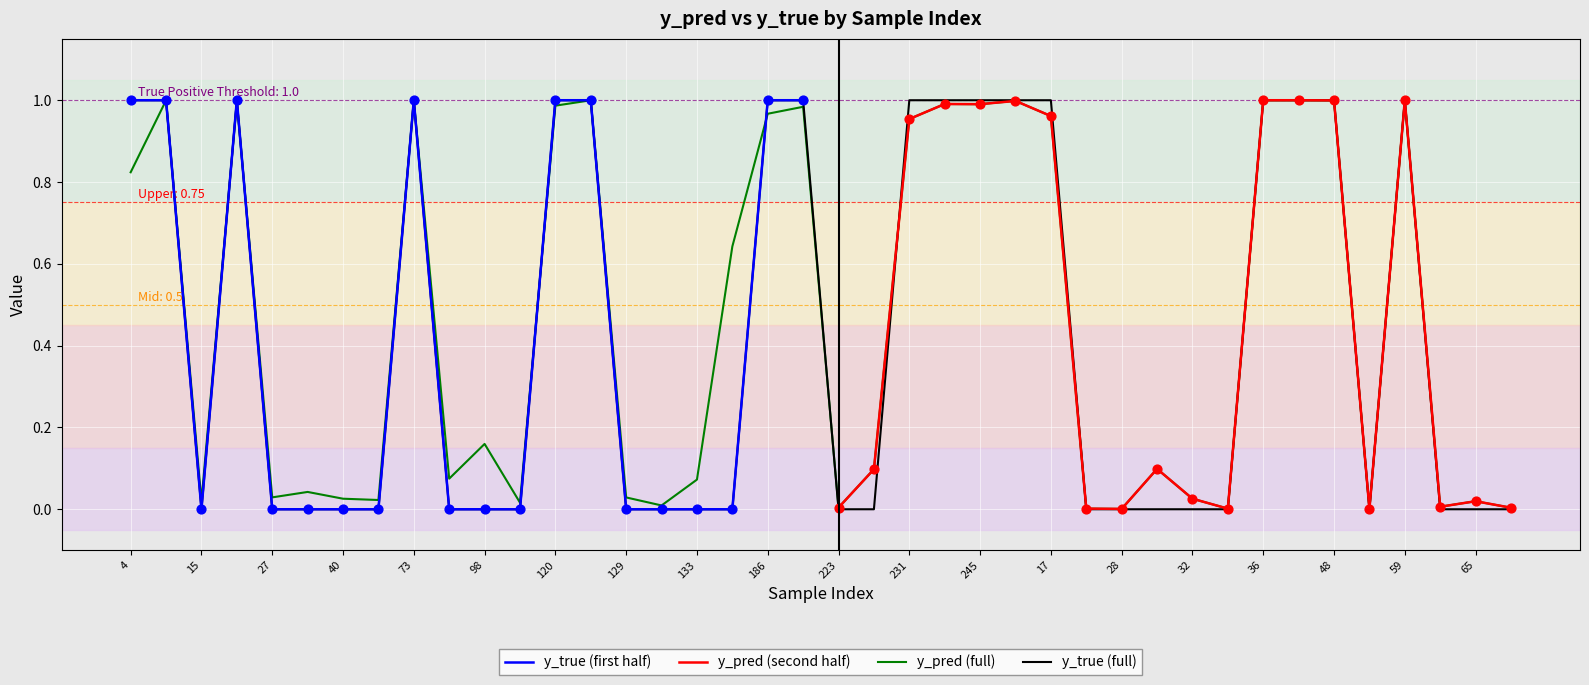

Which series has the largest total across all categories?

y_pred